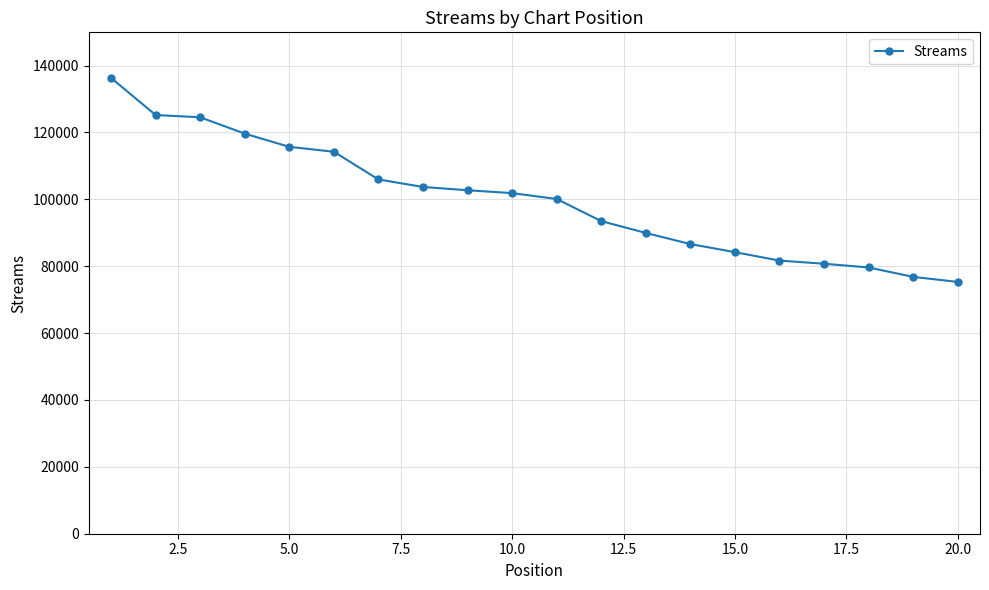

What is the difference between the second highest and minimum values?

49910